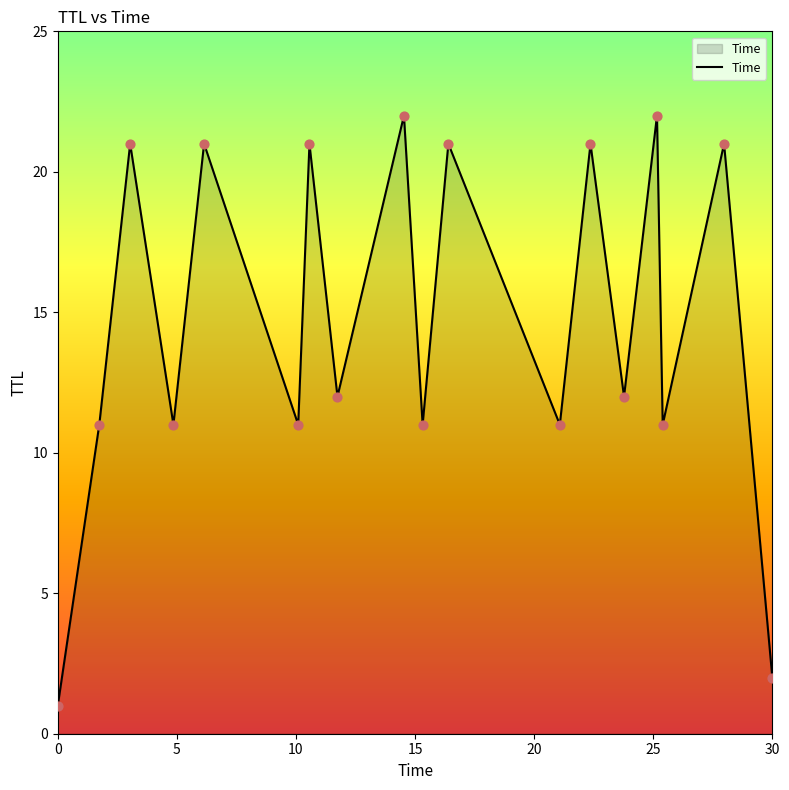

What is the greatest value displayed?

22